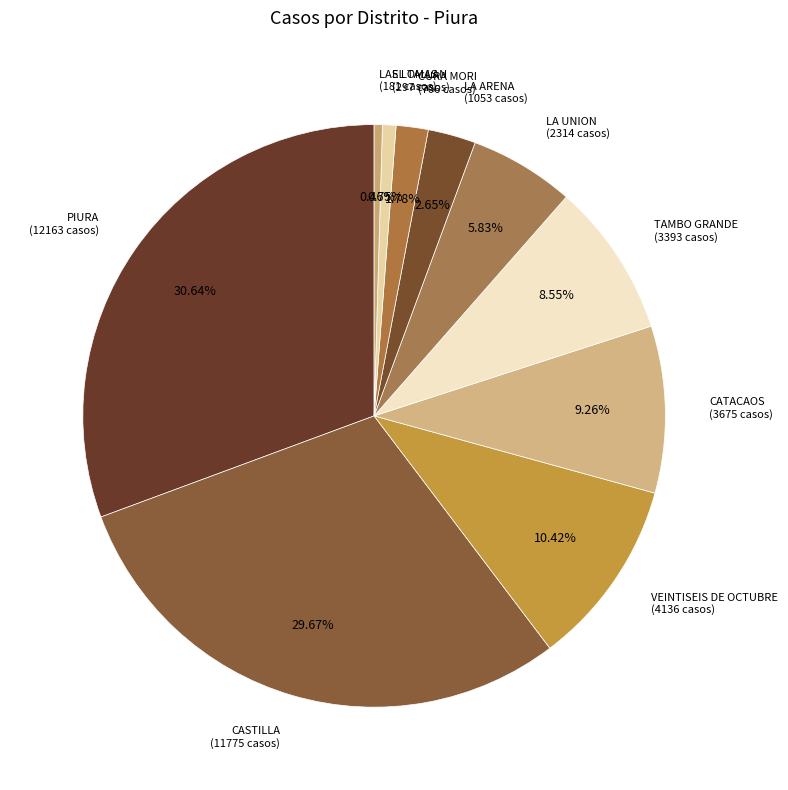

To the nearest percent, what percentage of the pie is LA UNION?

6%